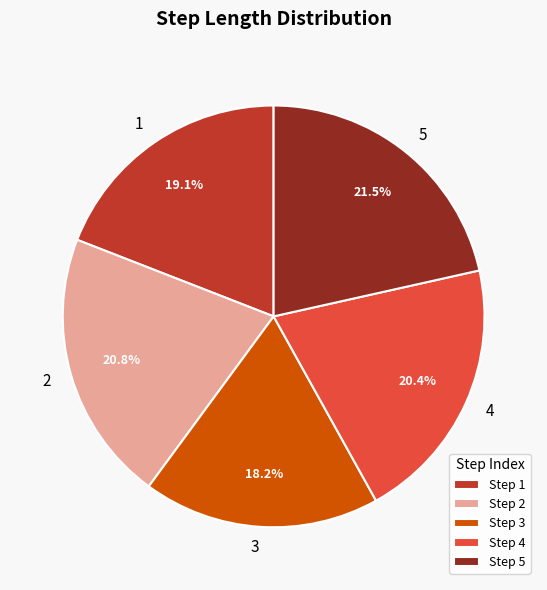

To the nearest percent, what is the combined percentage of 4 and 5?

42%